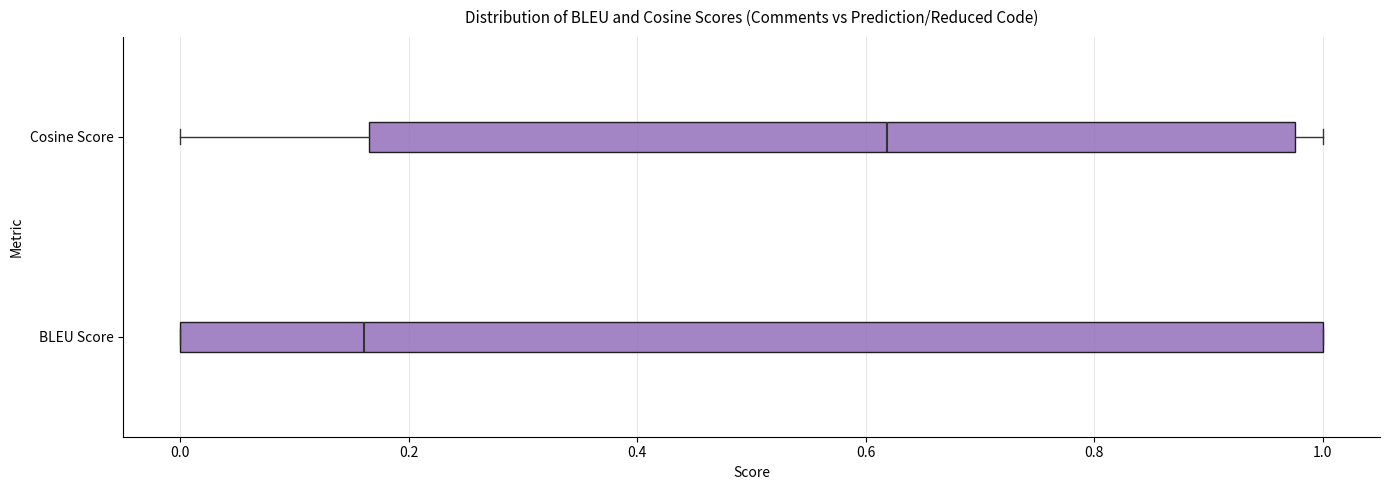

Reading bottom to top, read every box against the x-axis: the position of its median line, the range the box covers, and the ends of its whiskers. The values are not printed on the chart, so give them approximately, as read against the axis.

BLEU Score: median 0.16, box 0.00 to 1.00, whiskers 0.00 to 1.00
Cosine Score: median 0.62, box 0.16 to 0.98, whiskers 0.00 to 1.00